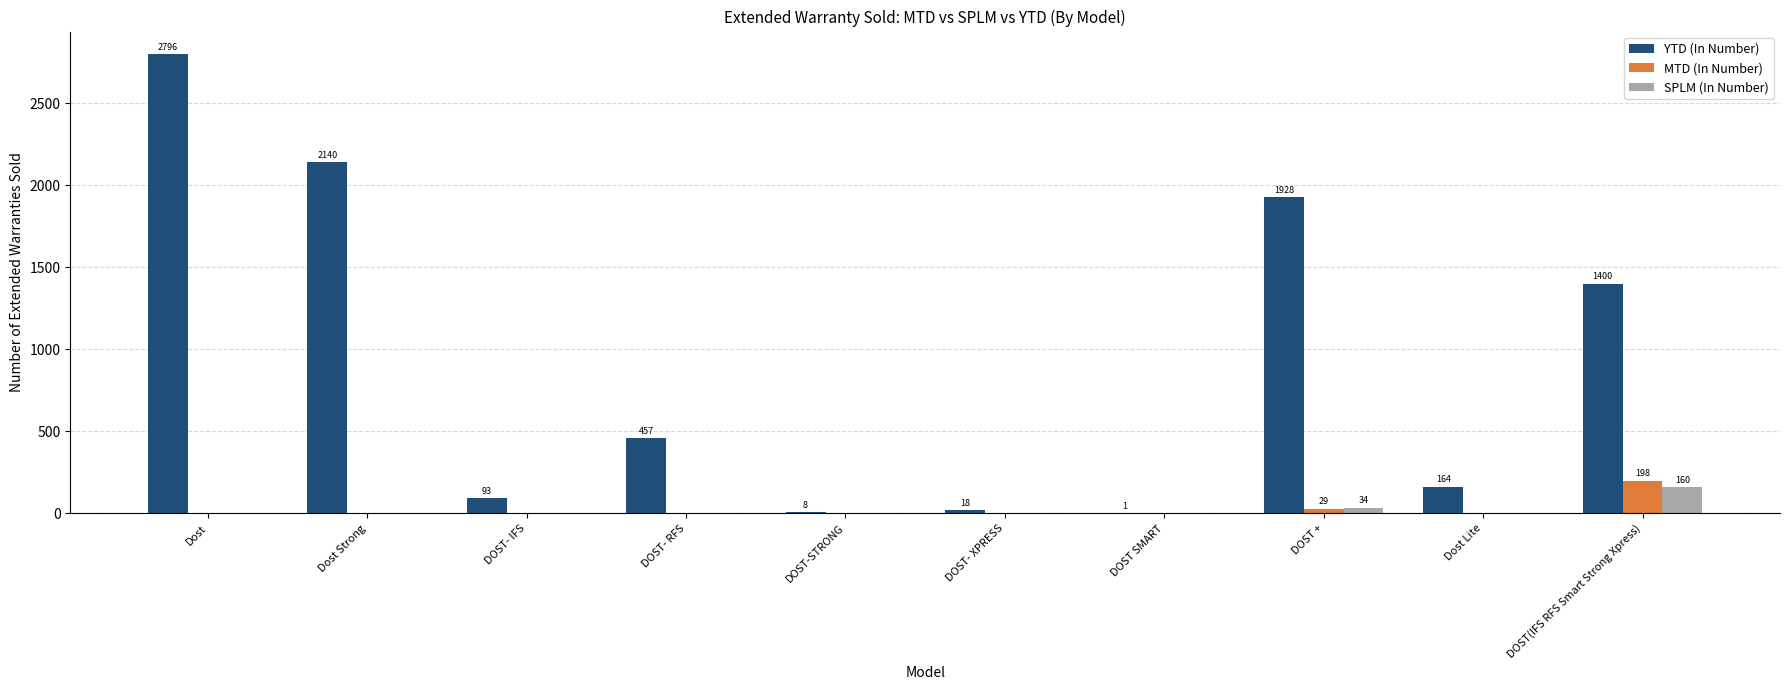

Which series has the widest spread of values?

YTD (In Number)